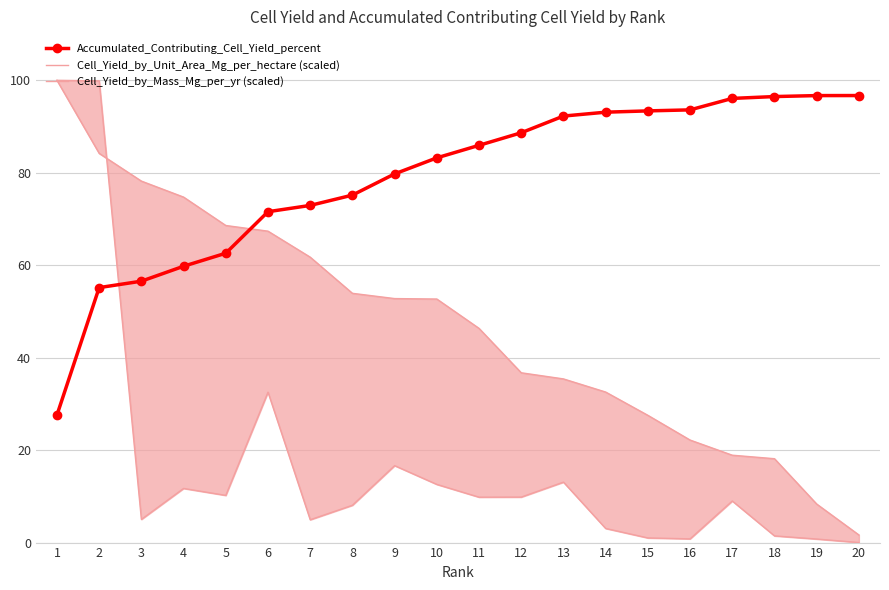

The value of Accumulated_Contributing_Cell_Yield_percent at 6 is 30.7. True or false?

False